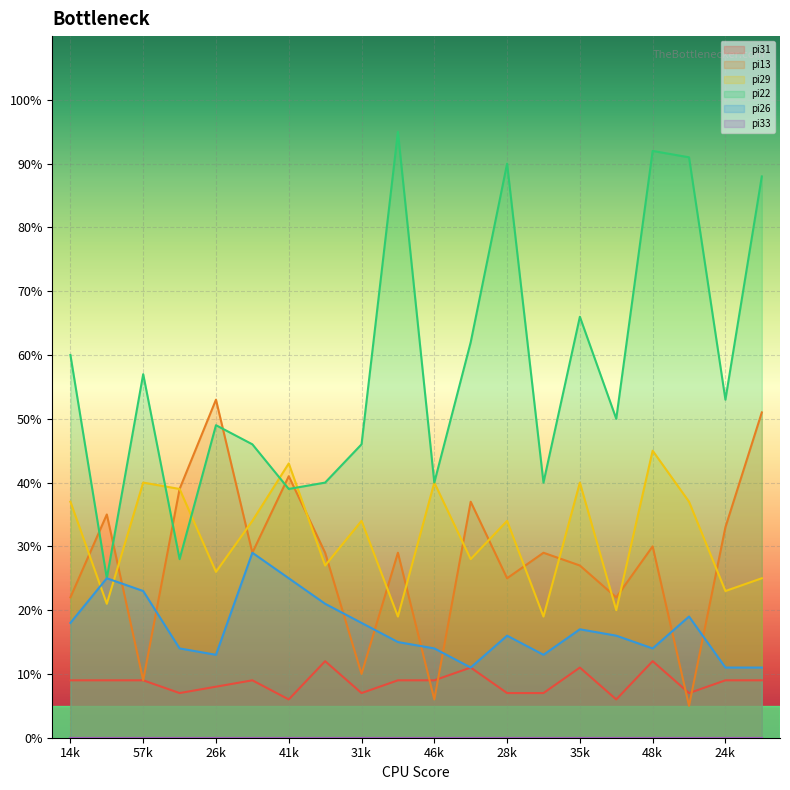

What is the maximum value shown in the chart?

95